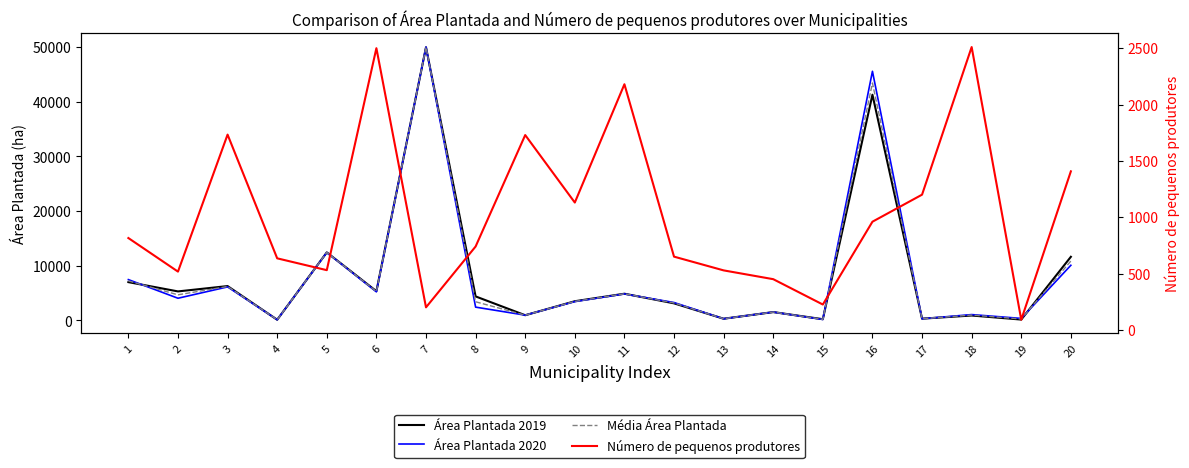

What is the value of the Área Plantada 2019 point at the 9th from the left?

934.0